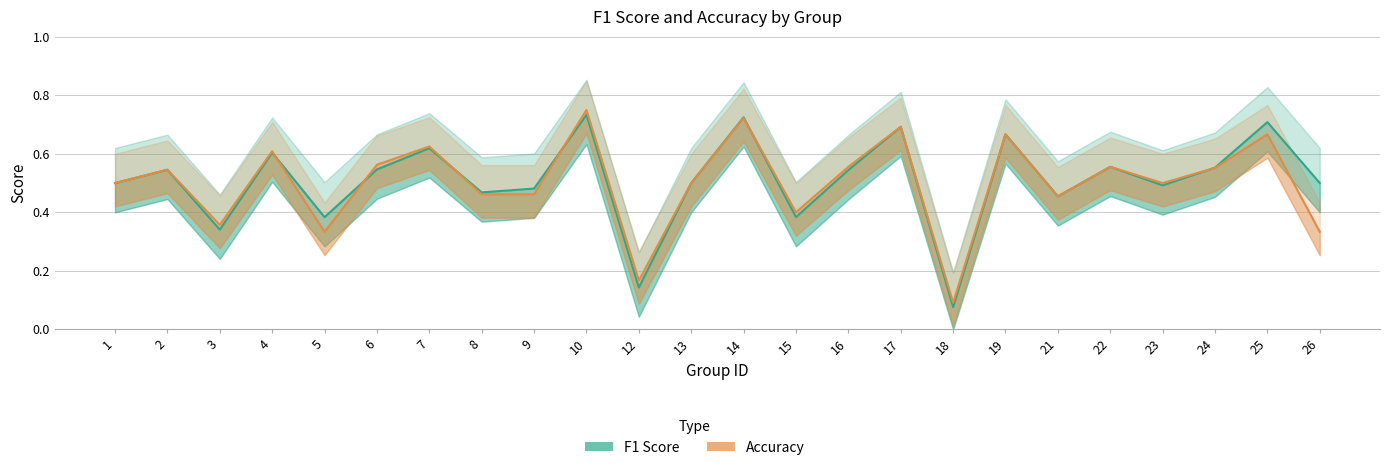

Where is f1 nearest to the value 0?

18